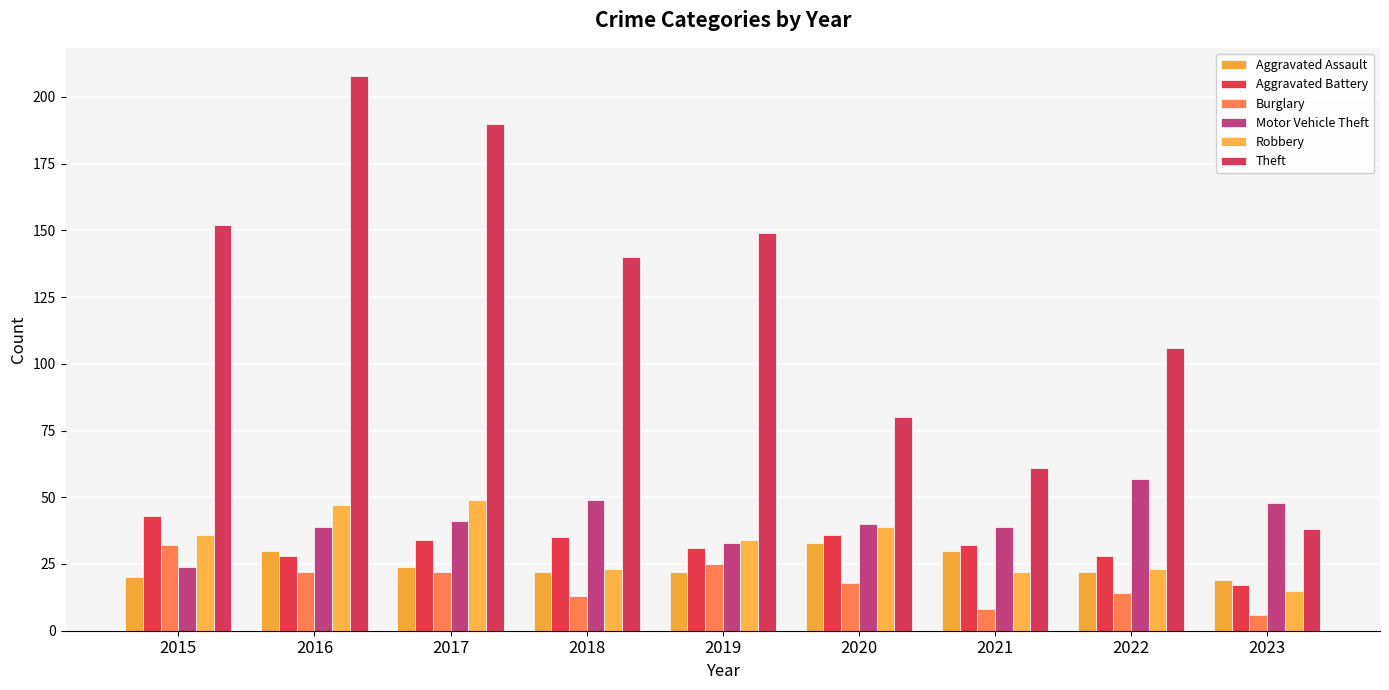

What is the difference between the Burglary values at 2022 and 2018?

1